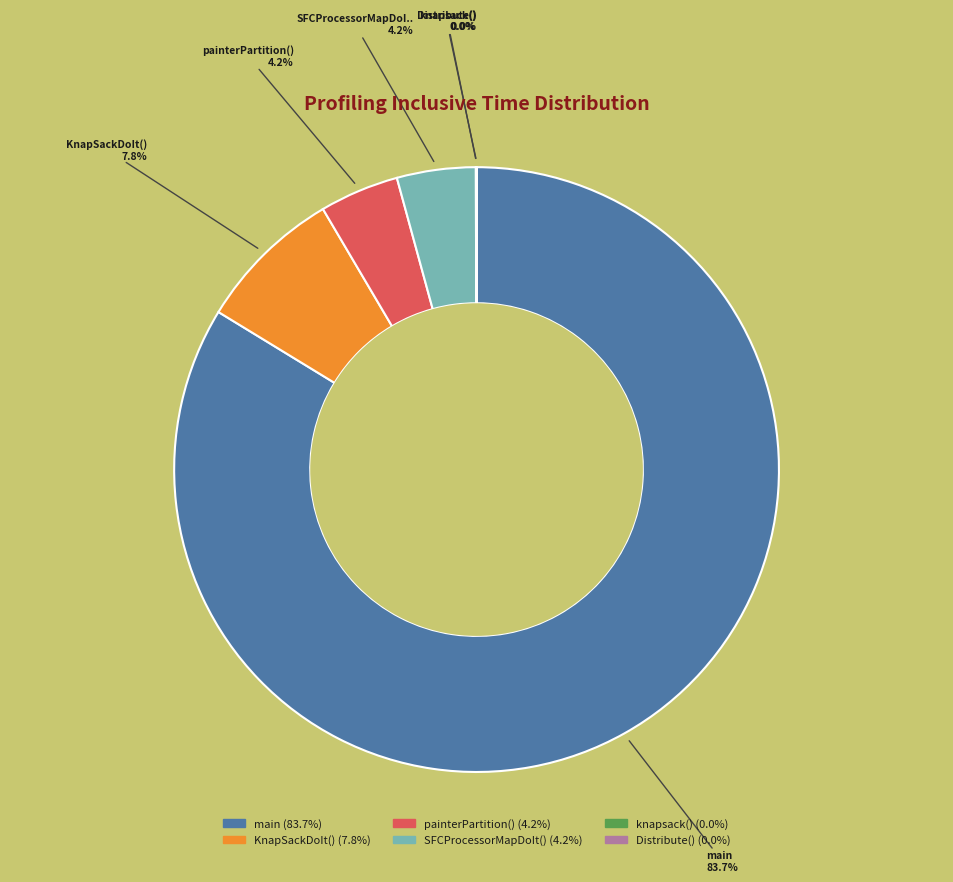

Is there any slice that represents more than half of the pie?

Yes